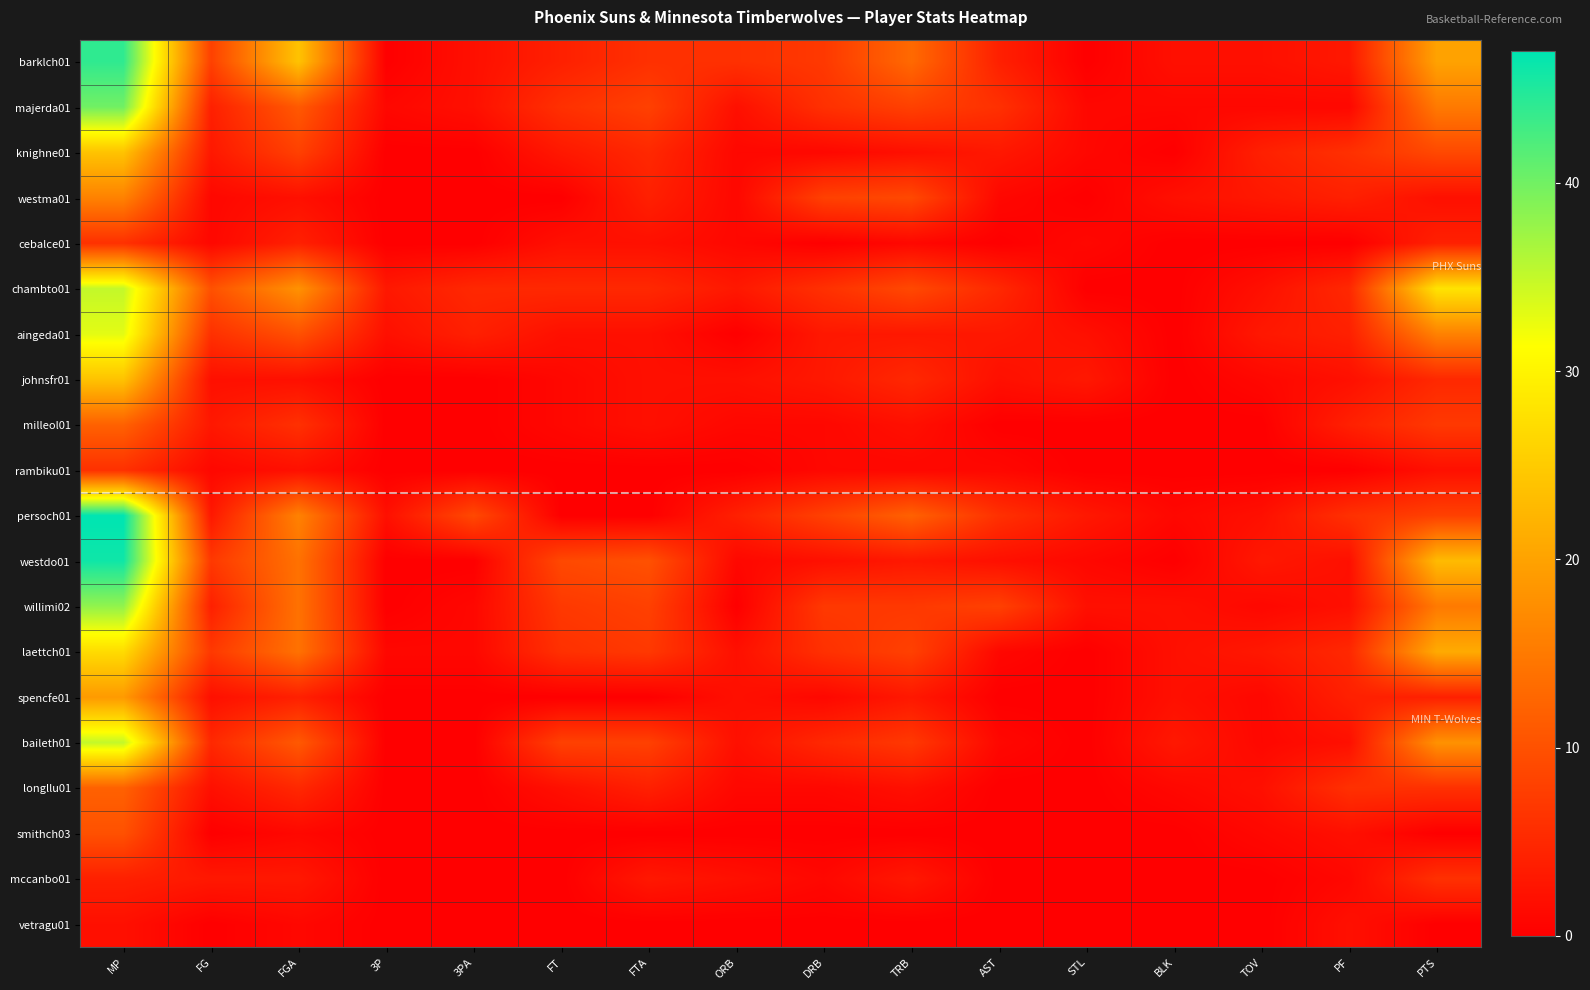

At which category is the sum across all series the highest?

MP